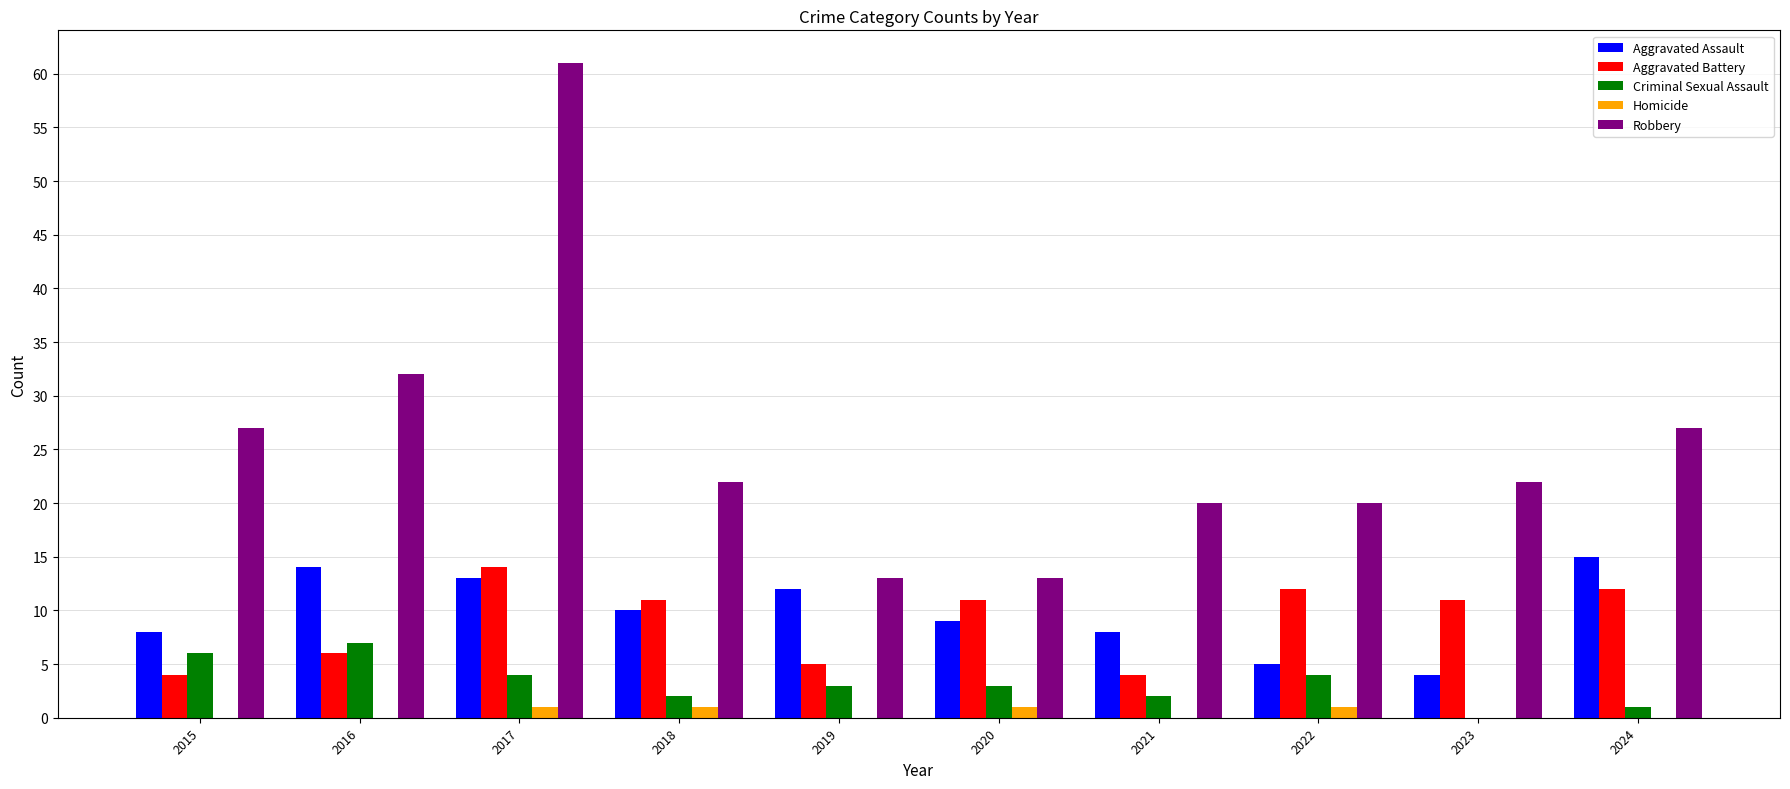

What are all the series names shown in the legend?

Aggravated Assault, Aggravated Battery, Criminal Sexual Assault, Homicide, Robbery